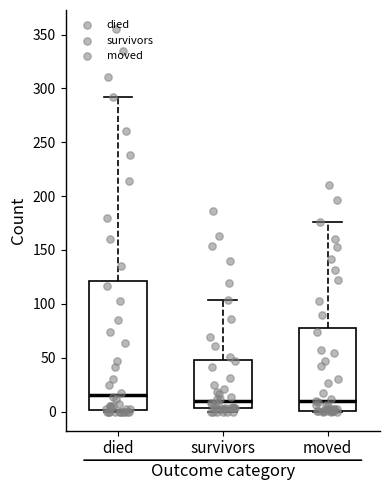

Which box's median line is the highest?

died